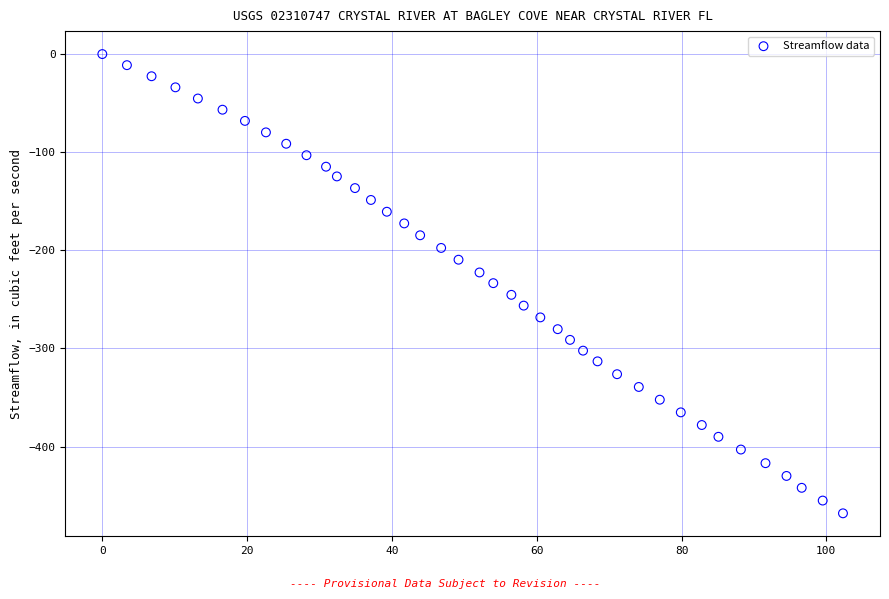

What is the range of X values (max minus min)?

102.3